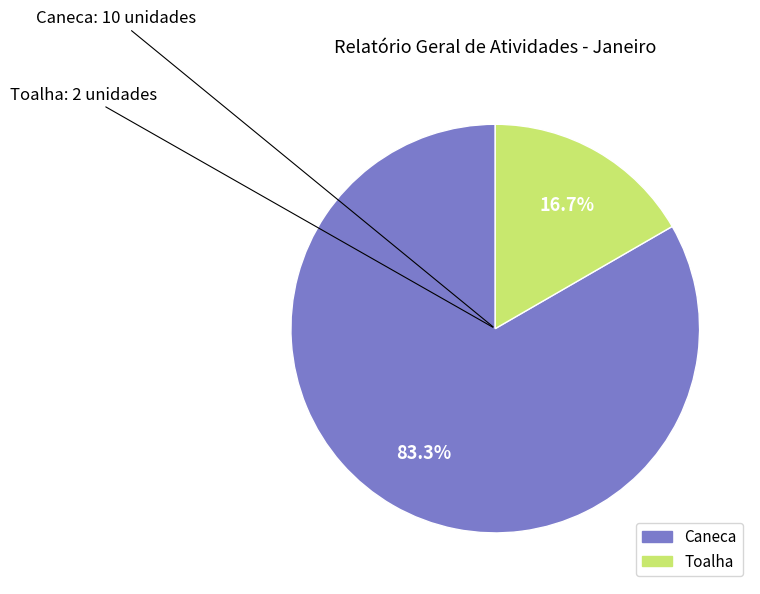

To the nearest percent, what is the difference between the Toalha and Caneca slice percentages?

67%